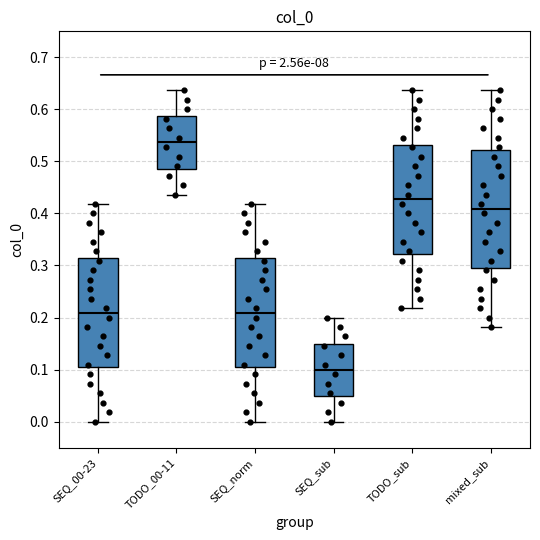

Reading left to right, read every box against the y-axis: the position of its median line, the range the box covers, and the ends of its whiskers. The values are not printed on the chart, so give them approximately, as read against the axis.

SEQ_00-23: median 0.21, box 0.10 to 0.31, whiskers 0.00 to 0.42
TODO_00-11: median 0.54, box 0.49 to 0.59, whiskers 0.44 to 0.64
SEQ_norm: median 0.21, box 0.10 to 0.31, whiskers 0.00 to 0.42
SEQ_sub: median 0.10, box 0.05 to 0.15, whiskers 0.00 to 0.20
TODO_sub: median 0.43, box 0.32 to 0.53, whiskers 0.22 to 0.64
mixed_sub: median 0.41, box 0.30 to 0.52, whiskers 0.18 to 0.64